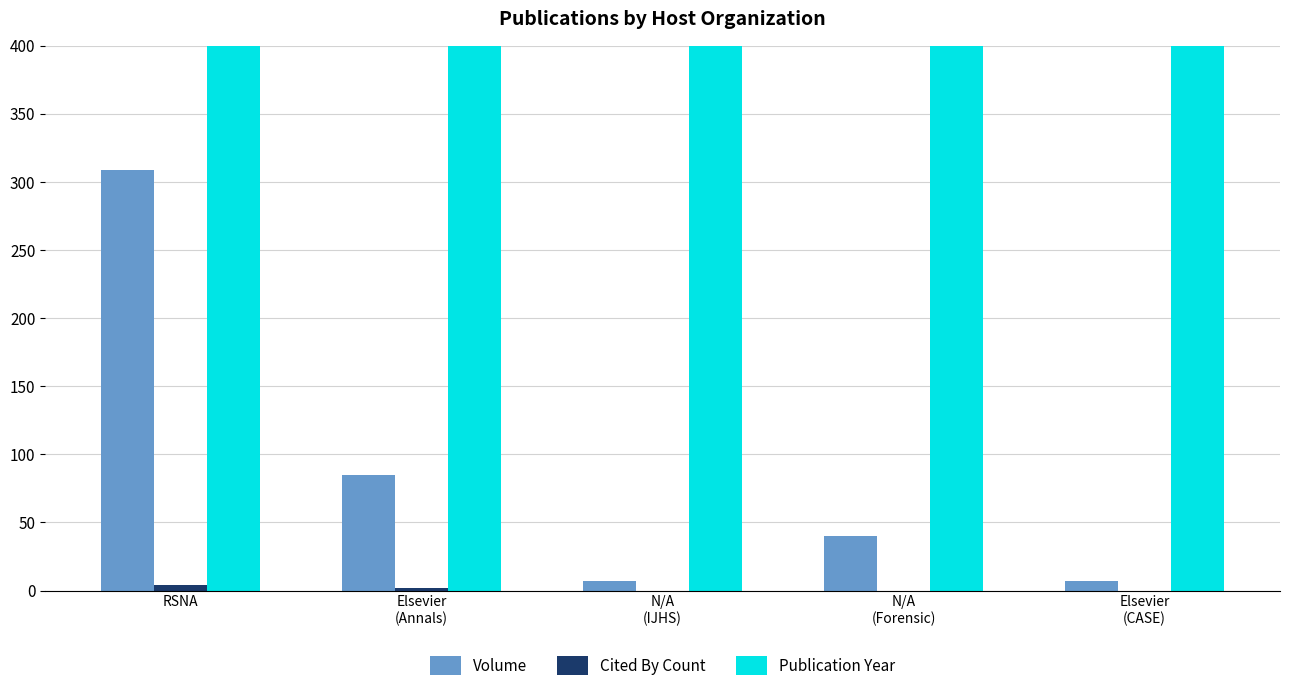

What is the maximum value shown in the chart?

2023